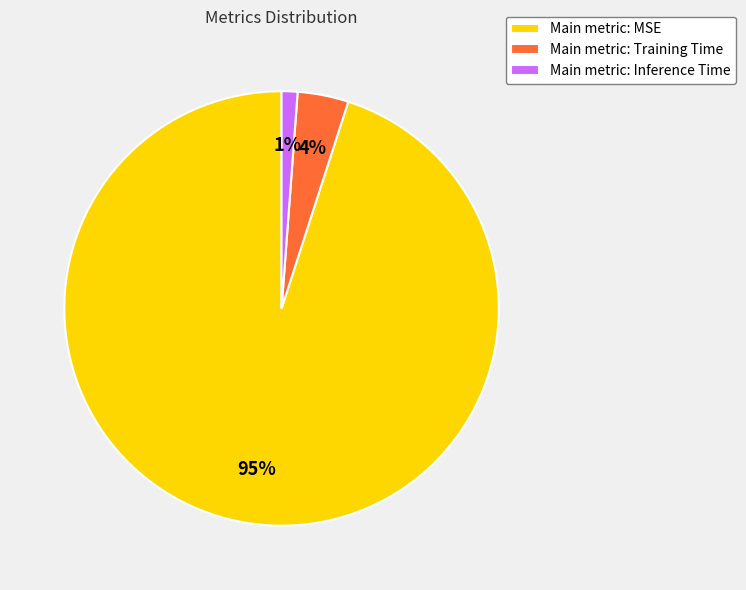

To the nearest percent, what is the difference between the largest and smallest slice percentages?

94%